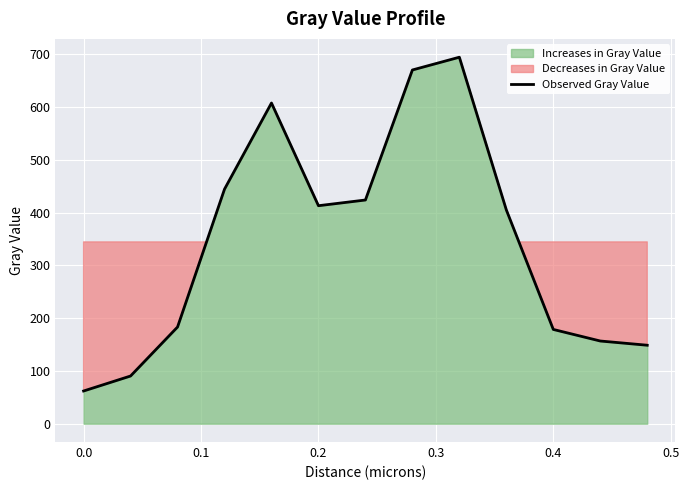

What is the sum of all values?

4478.5